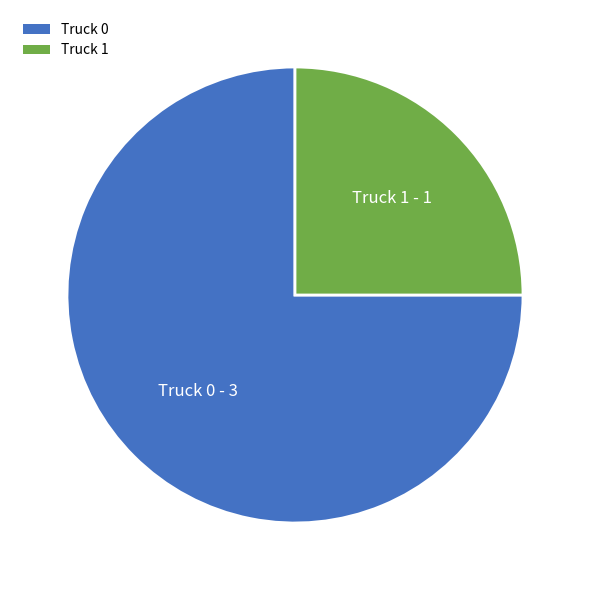

Which slice is the smallest?

Truck 1